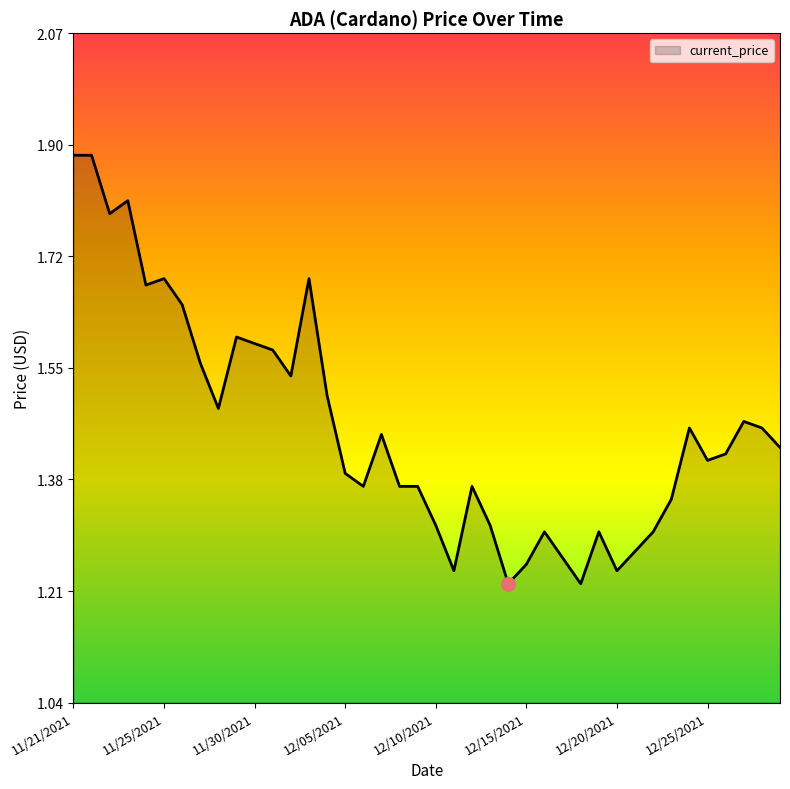

At which category does the chart reach its peak across all series?

11/21/2021